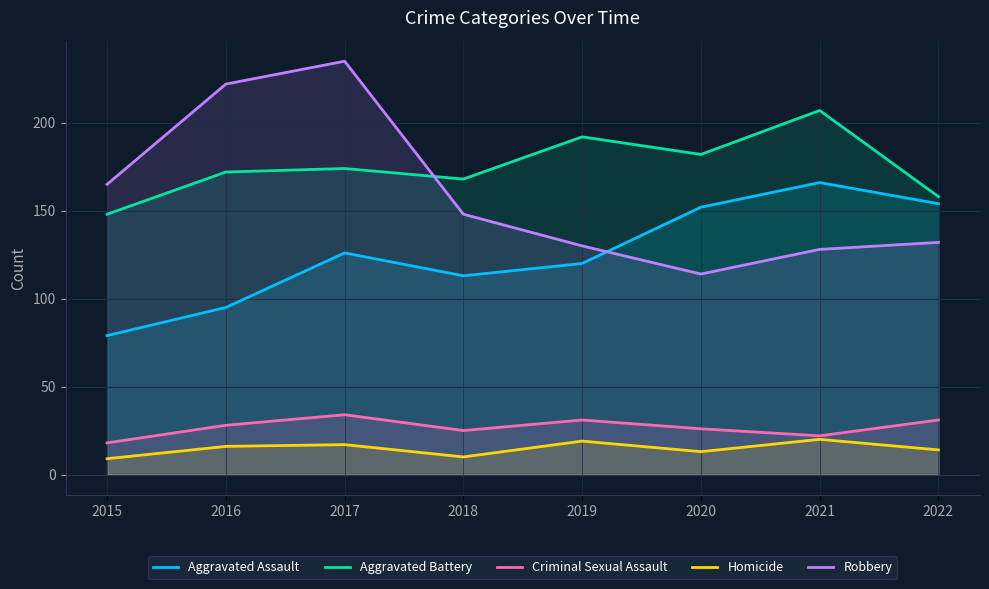

What is the difference between the highest and lowest values at 2016?

206